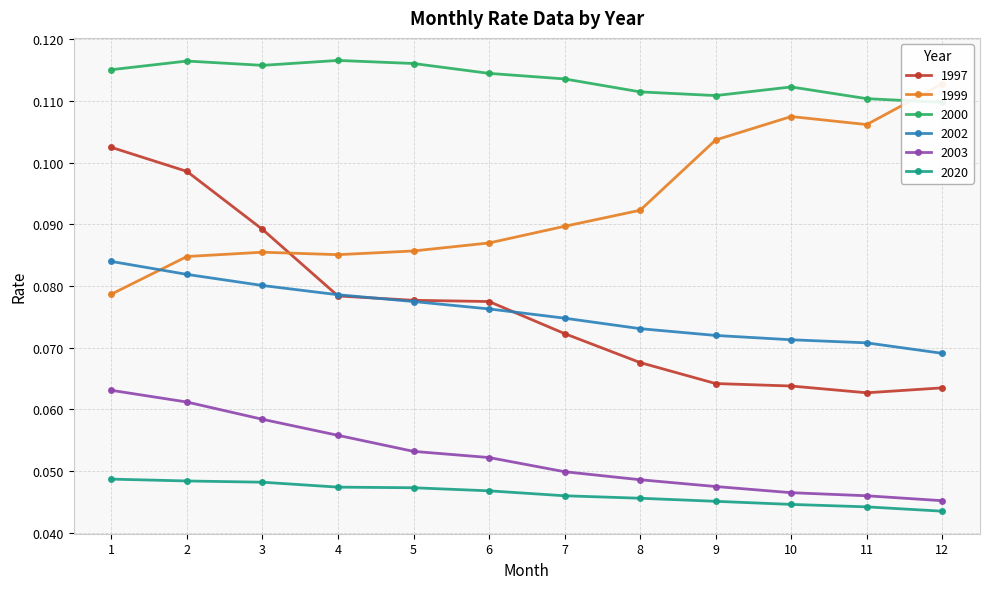

Reading left to right, what are all the values shown in this chart?

1997: 0.1	0.1	0.1	0.1	0.1	0.1	0.1	0.1	0.1	0.1	0.1	0.1
1999: 0.1	0.1	0.1	0.1	0.1	0.1	0.1	0.1	0.1	0.1	0.1	0.1
2000: 0.1	0.1	0.1	0.1	0.1	0.1	0.1	0.1	0.1	0.1	0.1	0.1
2002: 0.1	0.1	0.1	0.1	0.1	0.1	0.1	0.1	0.1	0.1	0.1	0.1
2003: 0.1	0.1	0.1	0.1	0.1	0.1	0.0	0.0	0.0	0.0	0.0	0.0
2020: 0.0	0.0	0.0	0.0	0.0	0.0	0.0	0.0	0.0	0.0	0.0	0.0